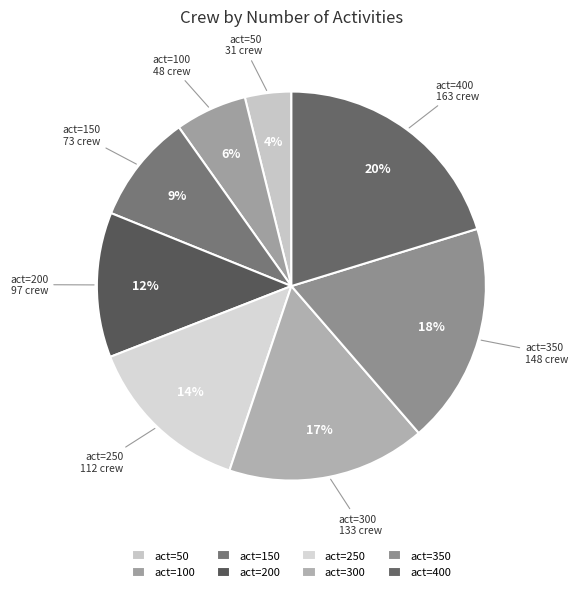

Which category has the biggest portion of the pie?

act=400